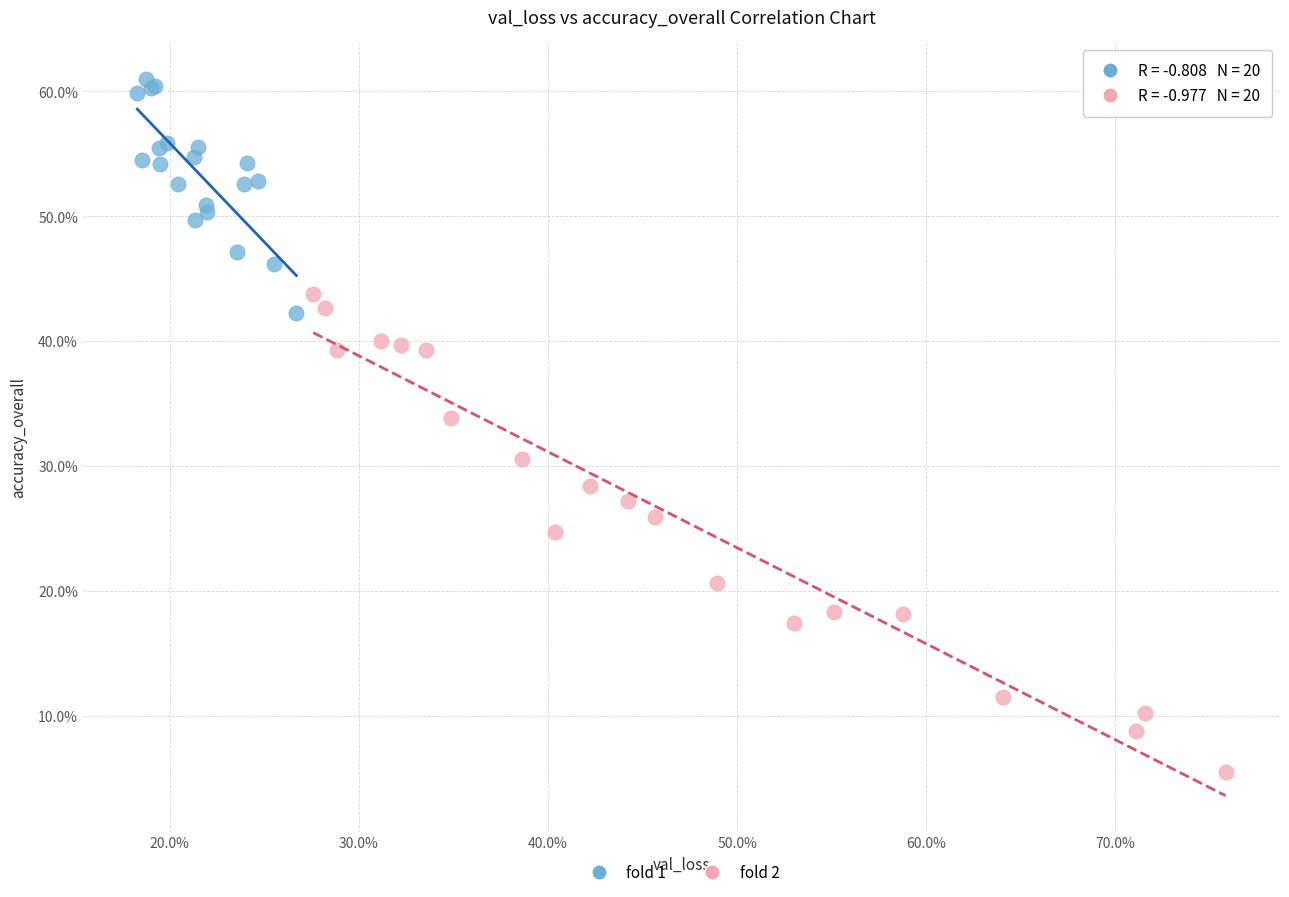

Which series contains the lowest Y value?

fold 2